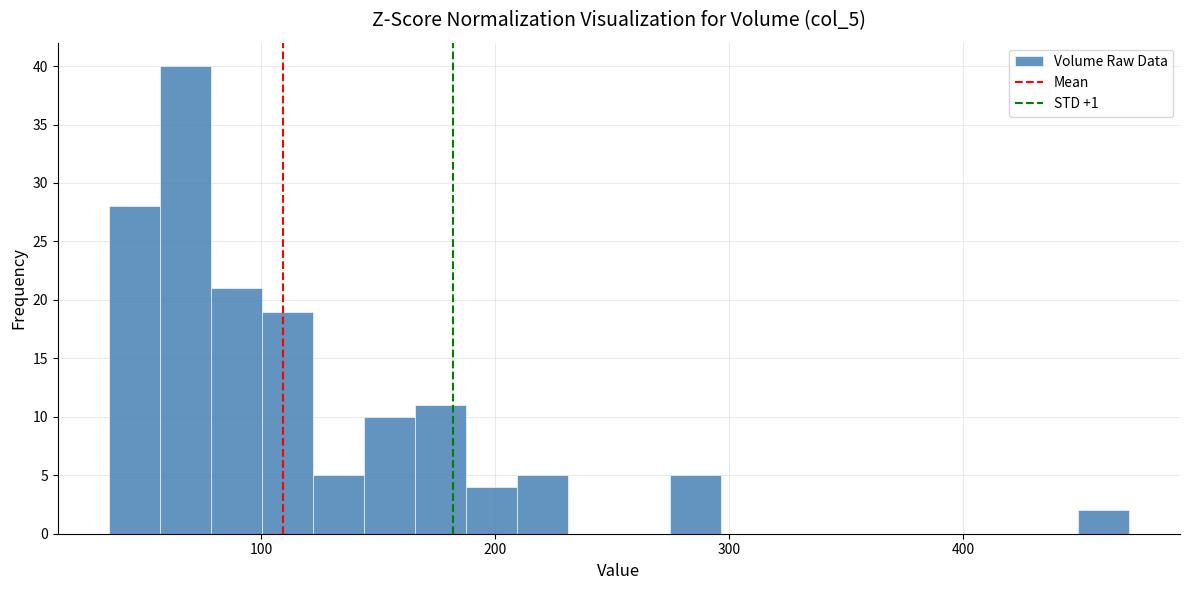

Read against the x-axis, roughly where is the centre of the tallest bar?

70